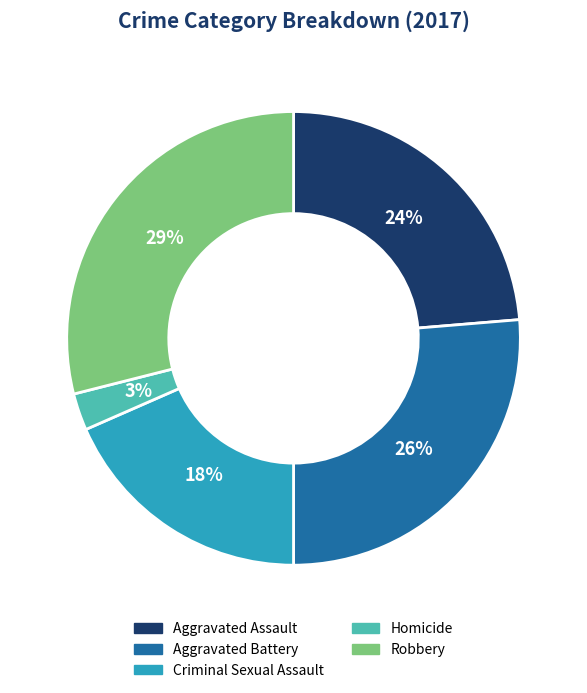

To the nearest percent, what percentage of the pie is Criminal Sexual Assault?

18%